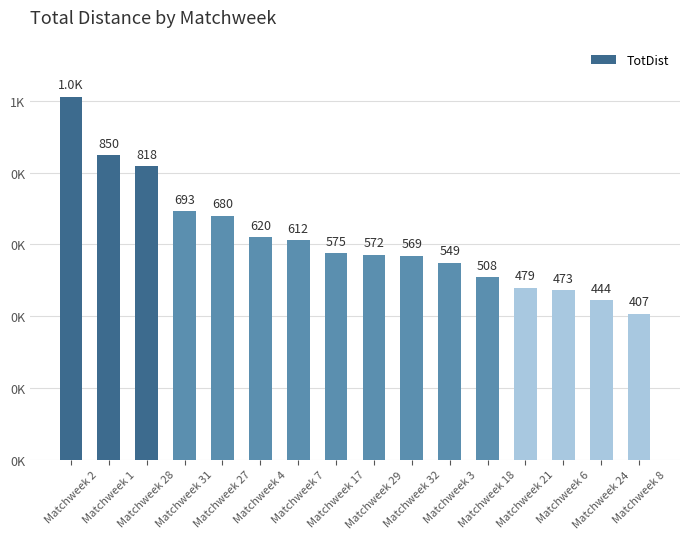

Reading right to left, extract all data points from this chart.

407	444	473	479	508	549	569	572	575	612	620	680	693	818	850	1012